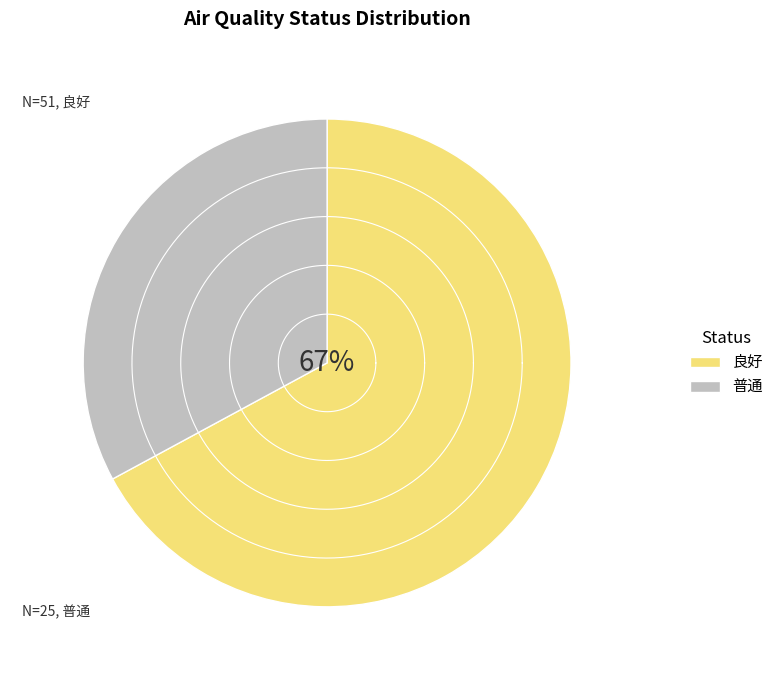

Is 普通 the majority of the pie?

No